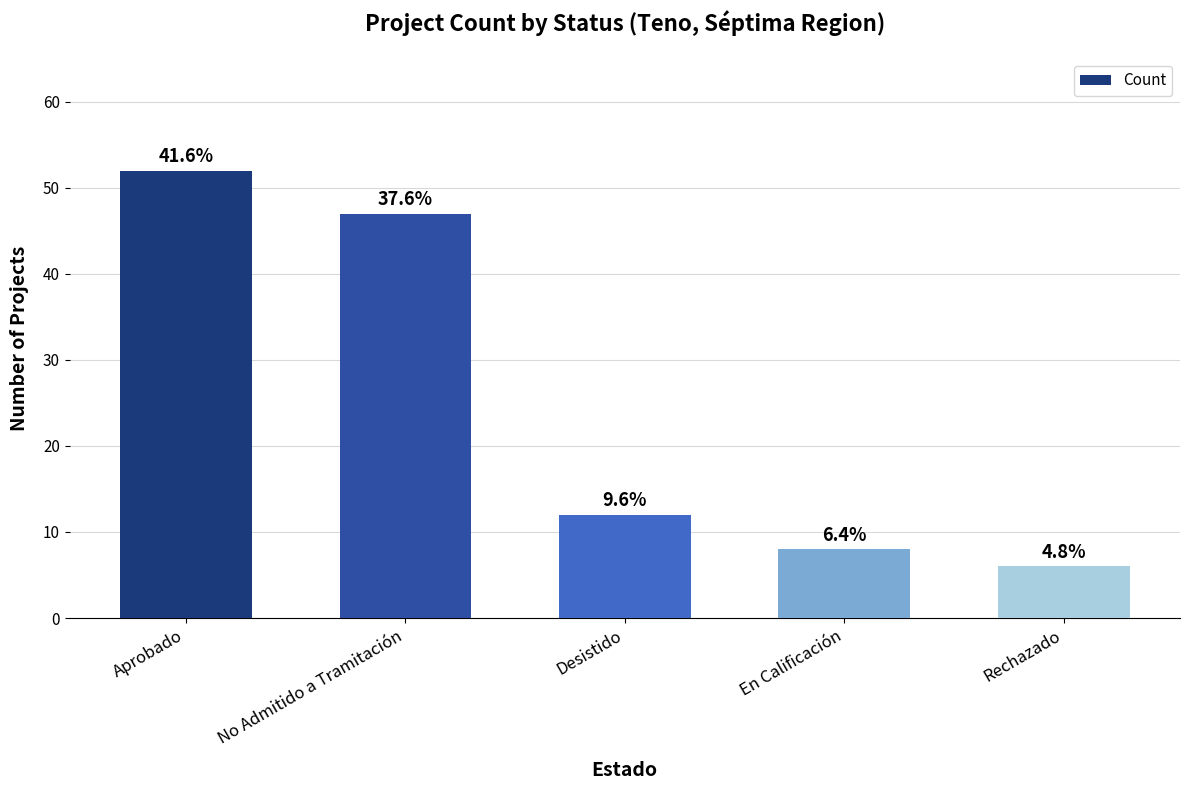

Where is the data nearest to the value 29?

Desistido